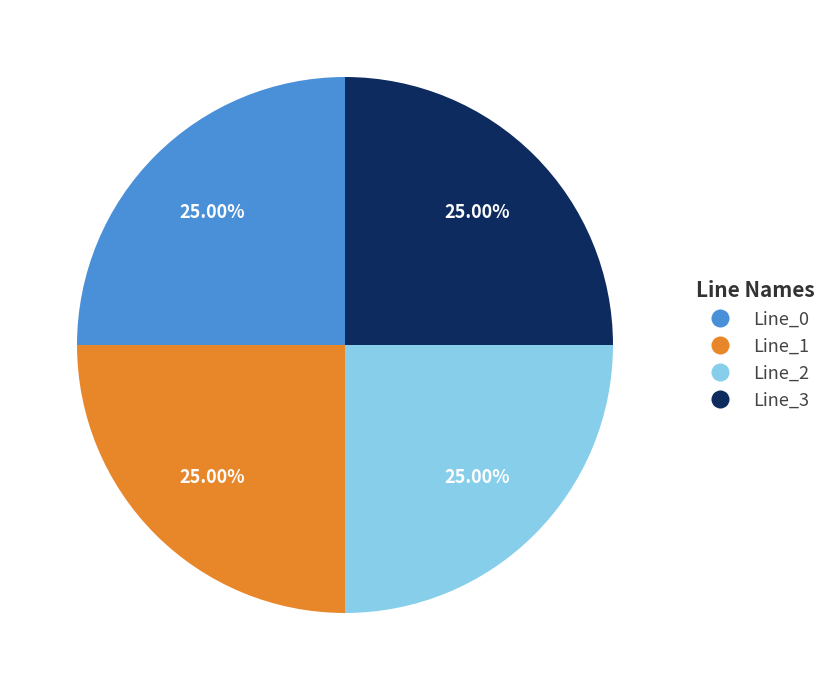

Is there any slice that represents more than half of the pie?

No